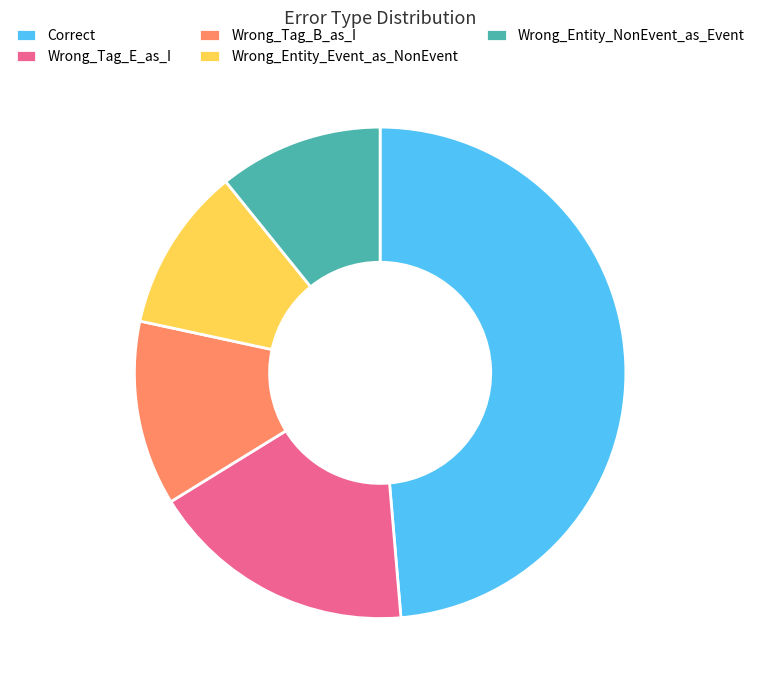

Which has a higher value, Wrong_Tag_B_as_I or Wrong_Entity_NonEvent_as_Event?

Wrong_Tag_B_as_I